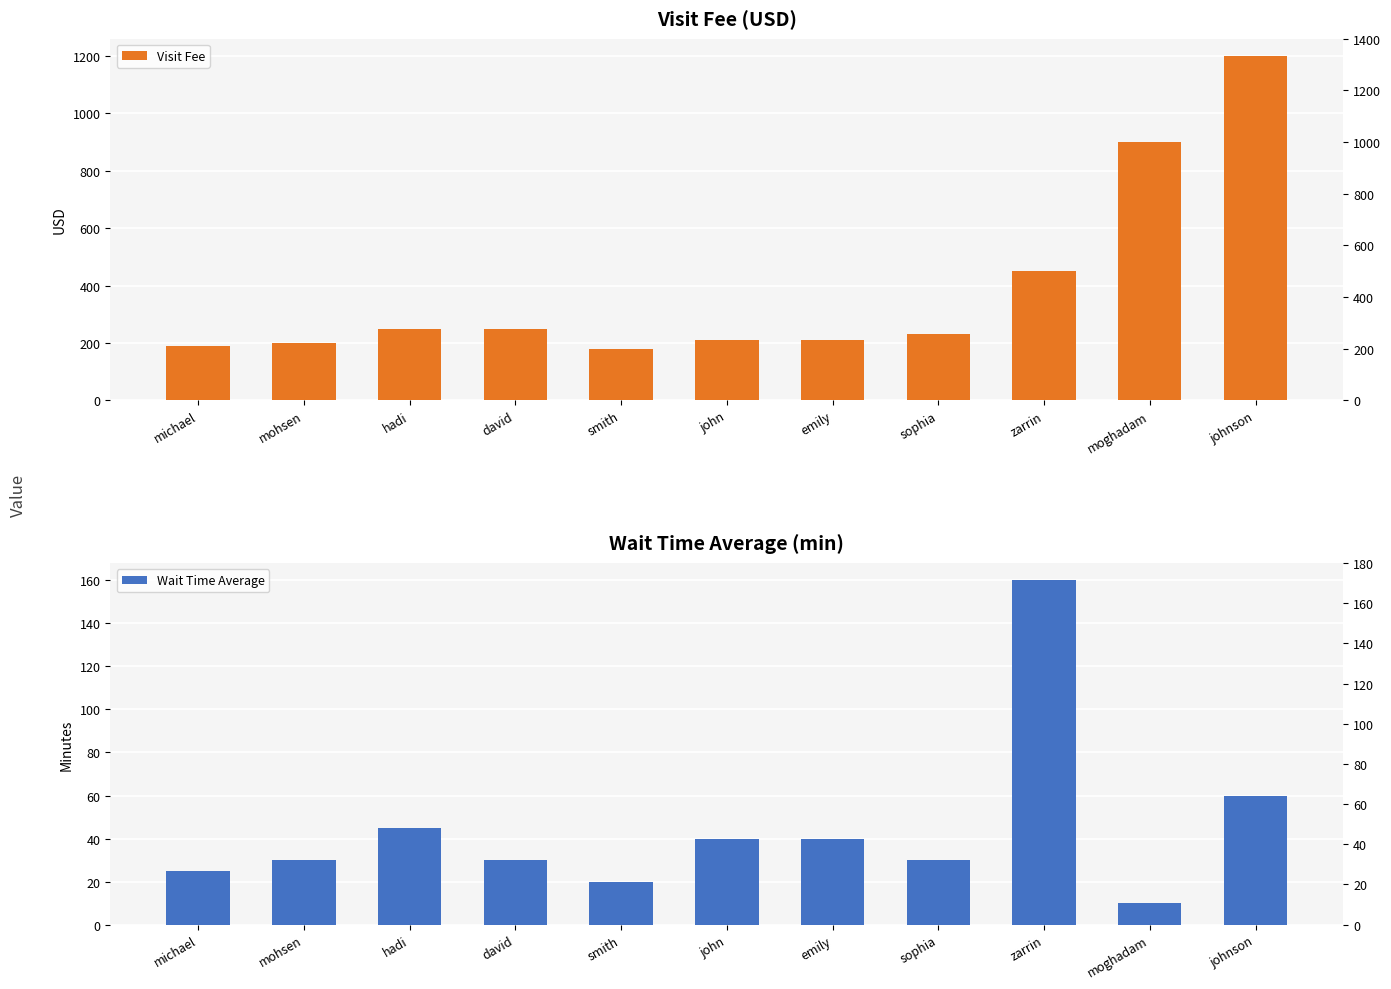

What is the difference between the highest and lowest values at michael?

165